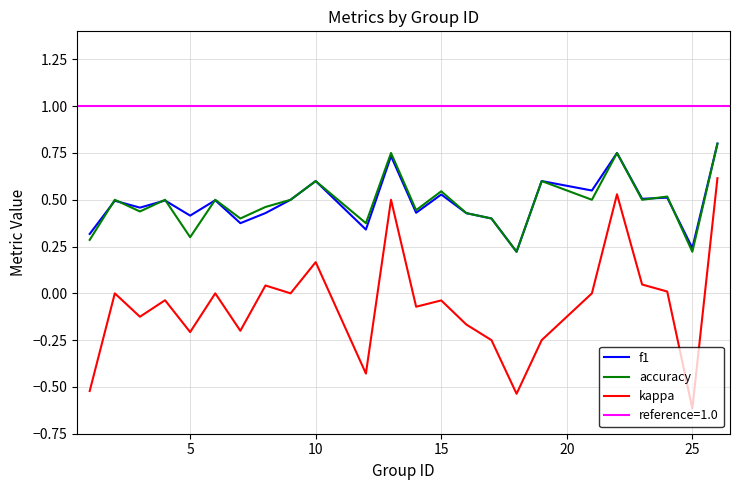

What is the minimum value for kappa?

-0.6